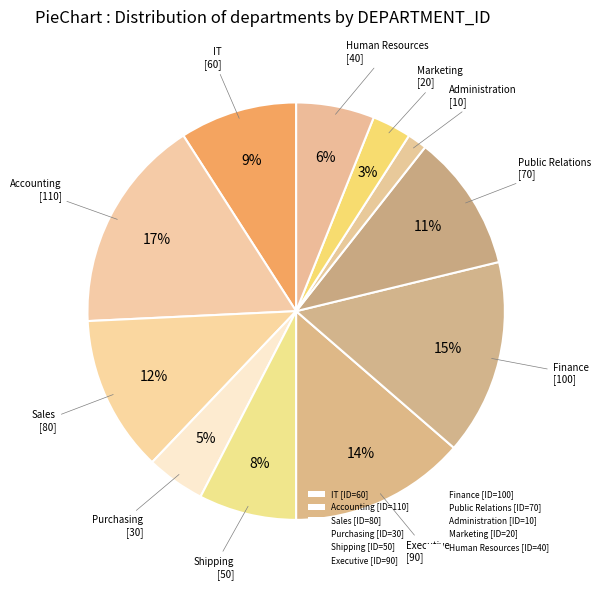

Count the number of slices in the pie.

11